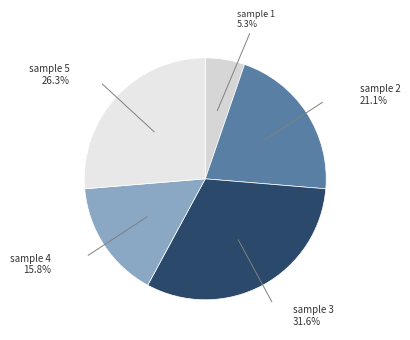

How many segments does this pie chart have?

5